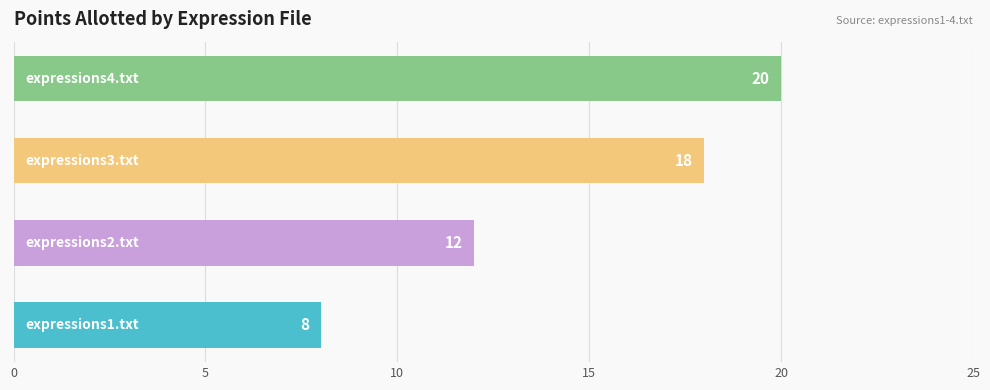

What is the difference between the maximum and second lowest values?

8